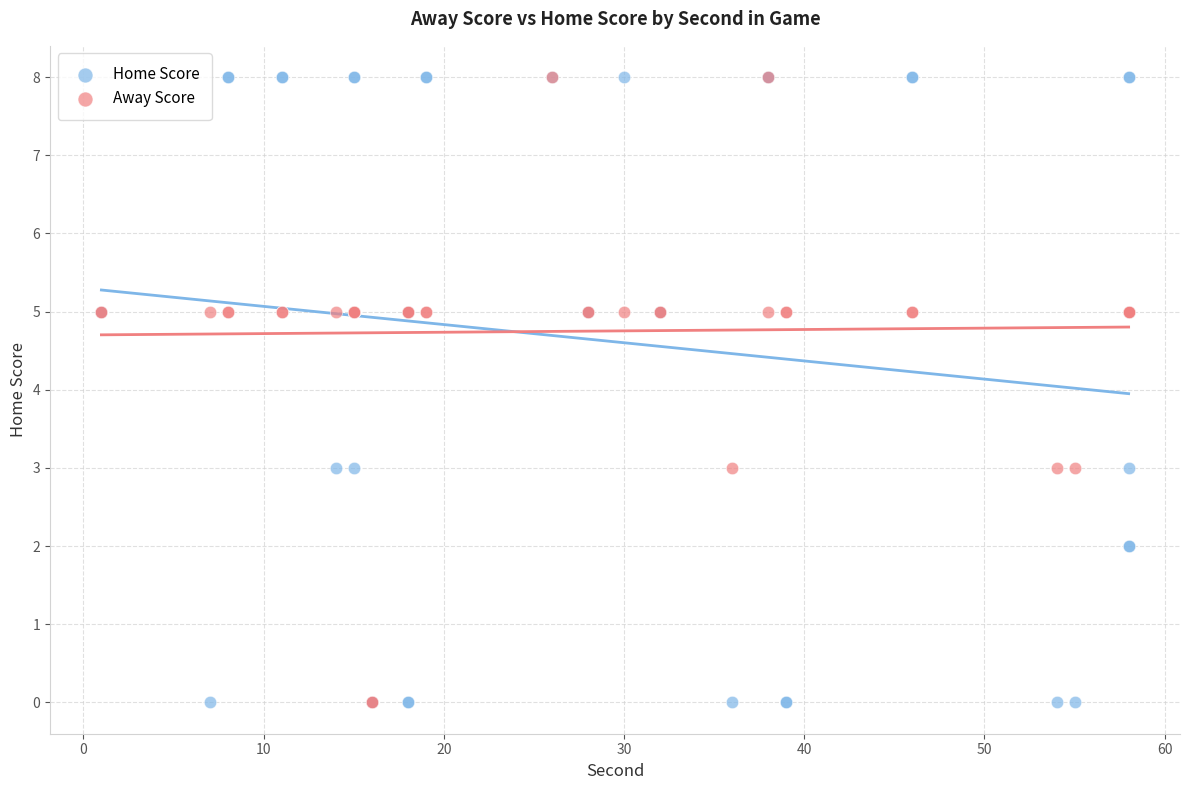

What are all the series names shown in the legend?

Home Score, Away Score